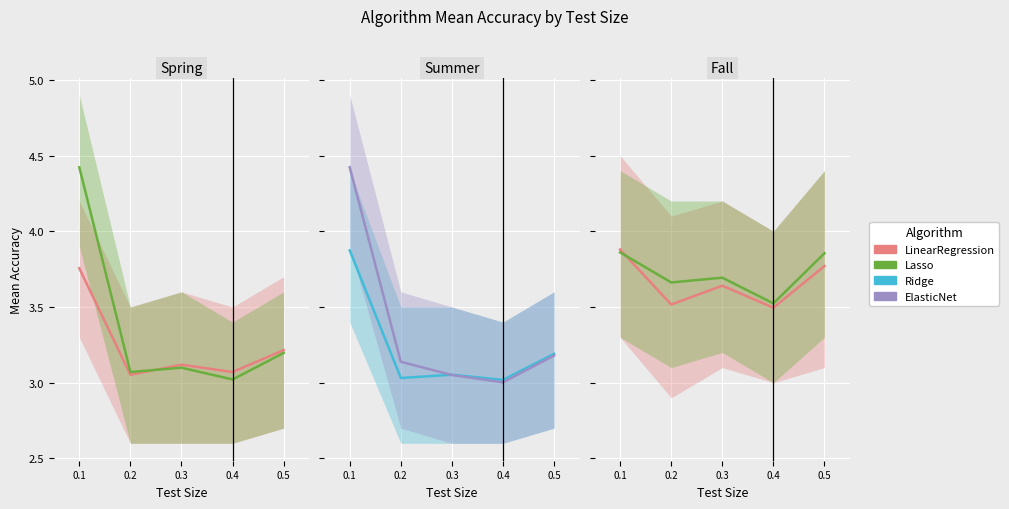

Where is RandomForest nearest to the value 3?

0.4